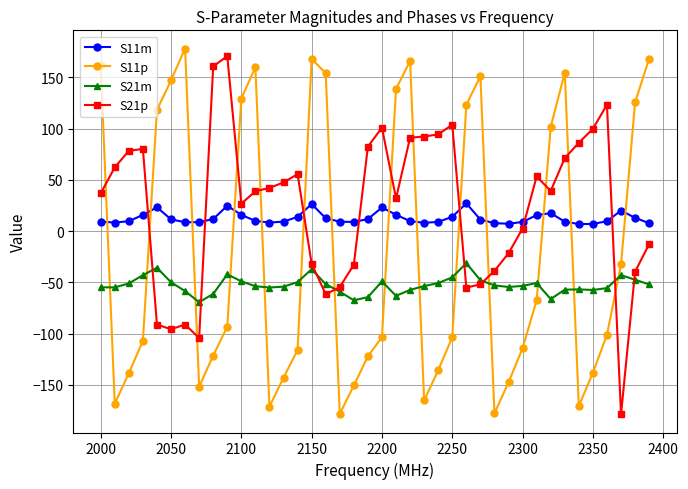

True or false: S21p has more than 0 points higher than both neighbors.

True